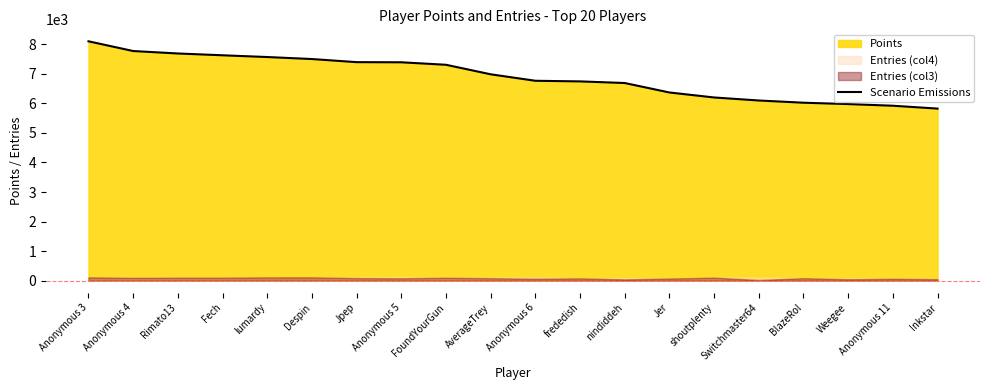

What is the ratio of the value at frededish to the value at lumardy?

0.9